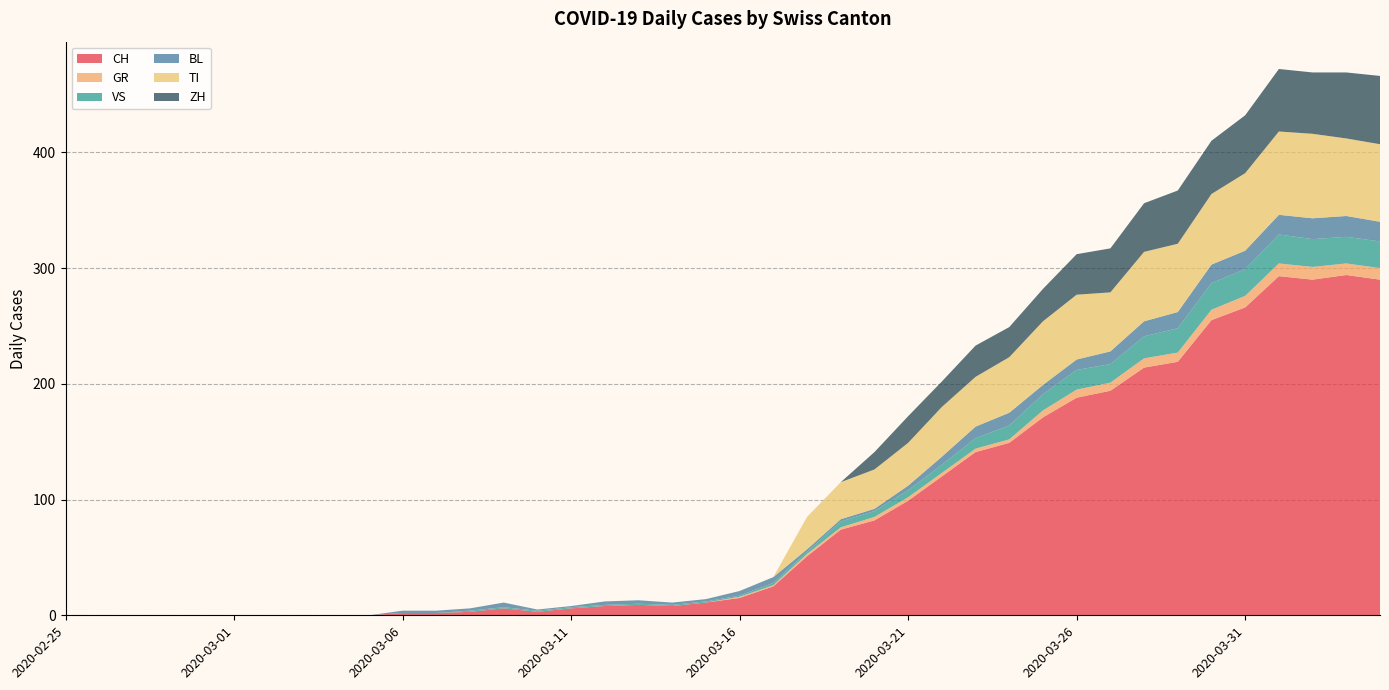

Reading right to left, list all the values displayed in this chart.

CH: 290	294	290	293	266	255	219	214	194	188	171	149	141	120	99	82	74	51	25	15	11	8	9	8	6	3	6	3	2	2	0	0	0	0	0	0	0	0	0	0
GR: 10	10	11	11	10	9	8	8	7	7	6	3	3	3	3	3	2	2	1	1	0	0	0	0	0	0	0	0	0	0	0	0	0	0	0	0	0	0	0	0
VS: 23	23	24	25	23	23	21	19	16	17	14	12	9	7	6	5	5	2	2	1	1	1	1	1	1	1	1	1	0	0	0	0	0	0	0	0	0	0	0	0
BL: 17	18	18	17	16	16	14	13	11	9	8	11	10	7	4	2	2	2	5	4	2	2	3	3	1	1	4	2	2	2	0	0	0	0	0	0	0	0	0	0
TI: 67	67	73	72	67	61	59	60	51	56	55	48	43	43	37	34	32	28	0	0	0	0	0	0	0	0	0	0	0	0	0	0	0	0	0	0	0	0	0	0
ZH: 59	57	53	54	50	46	46	42	38	35	28	26	27	22	23	15	0	0	0	0	0	0	0	0	0	0	0	0	0	0	0	0	0	0	0	0	0	0	0	0